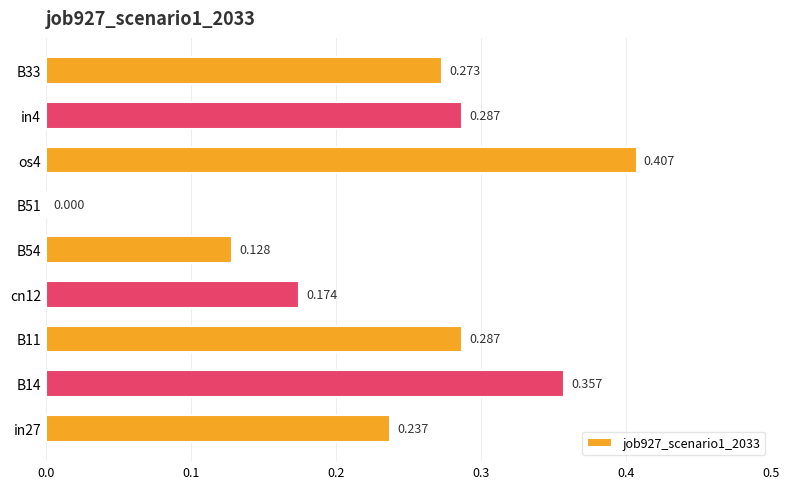

What is the average value?

0.2